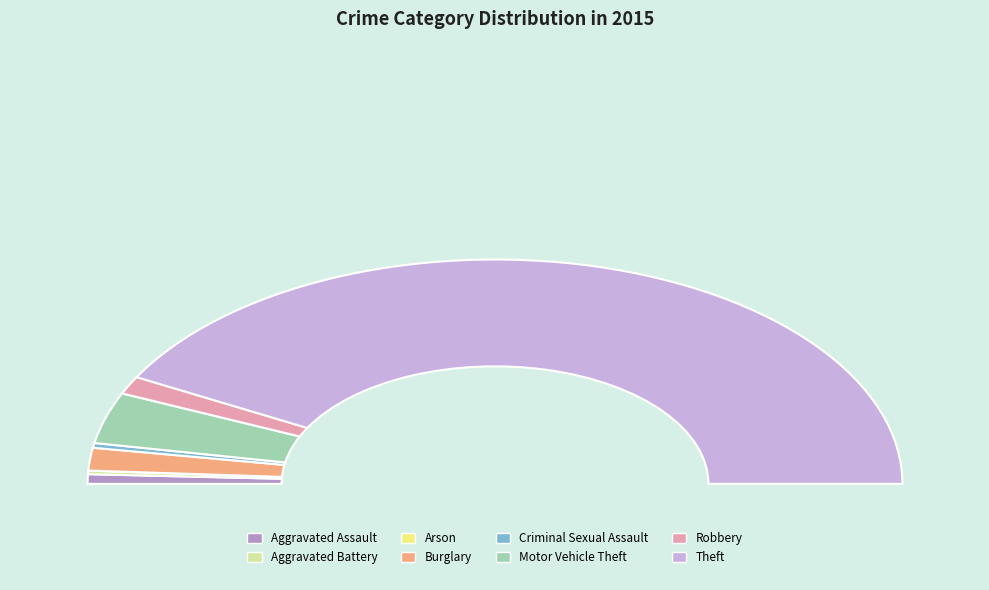

Between Burglary and Robbery, which is larger?

Burglary